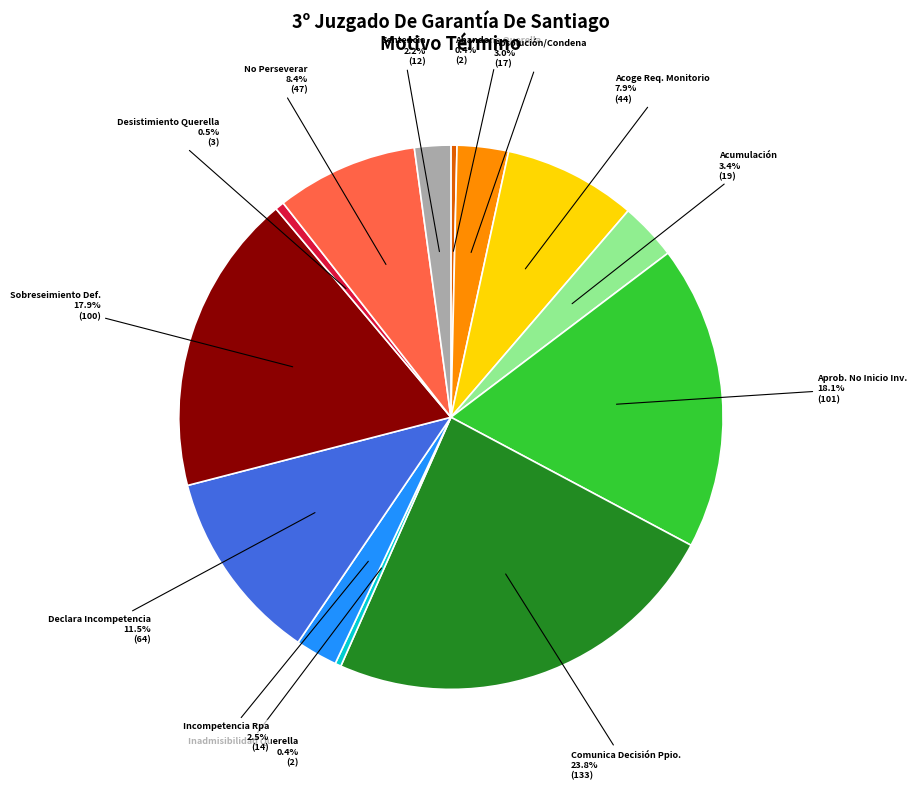

What percentage do Declara Incompetencia and Desistimiento Querella together represent?

12.0%